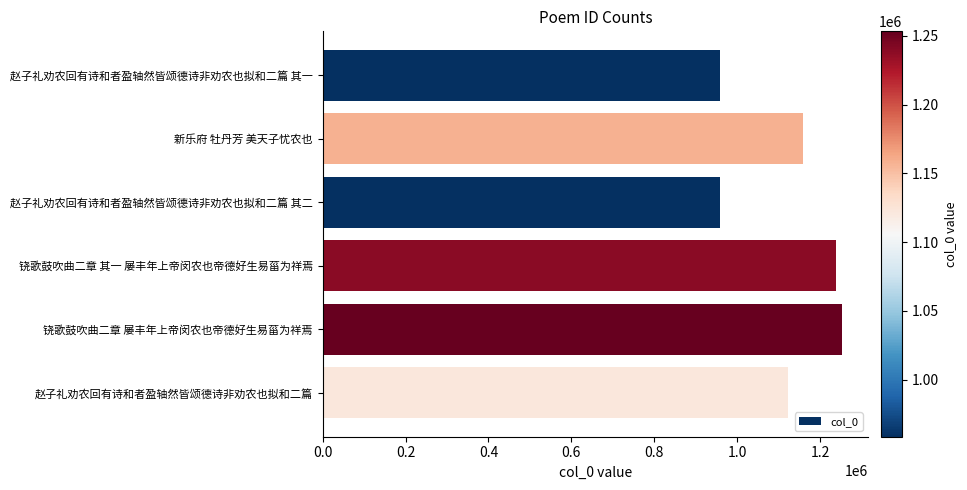

At which category does the chart reach its peak across all series?

铙歌鼓吹曲二章 屡丰年上帝闵农也帝德好生易菑为祥焉